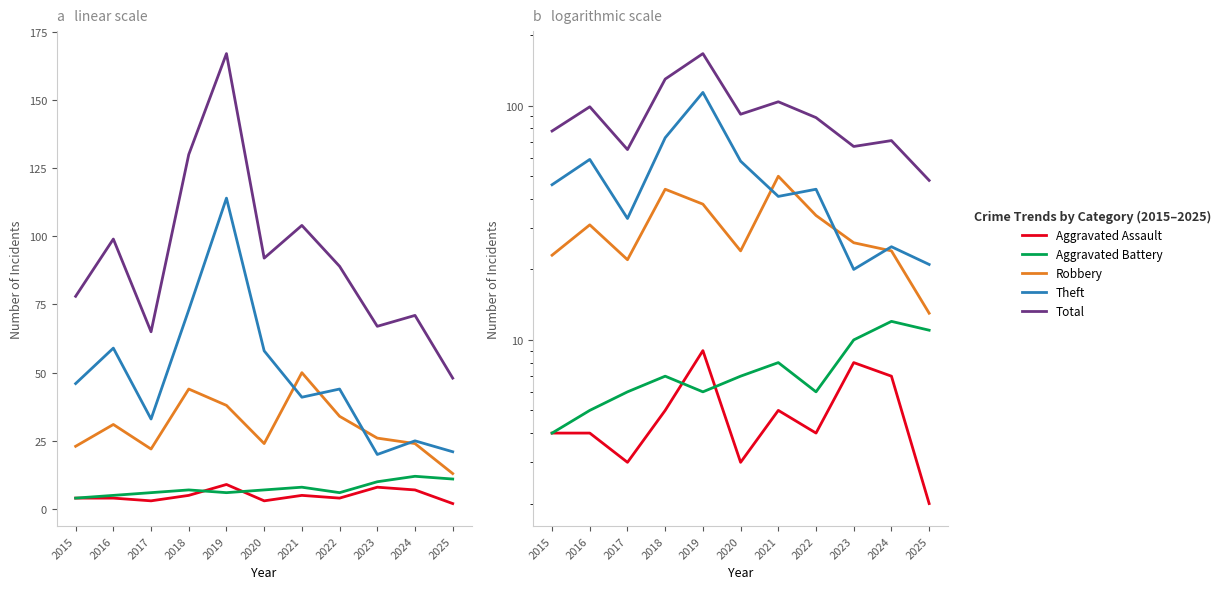

Does the chart display data point markers on the line(s)?

No